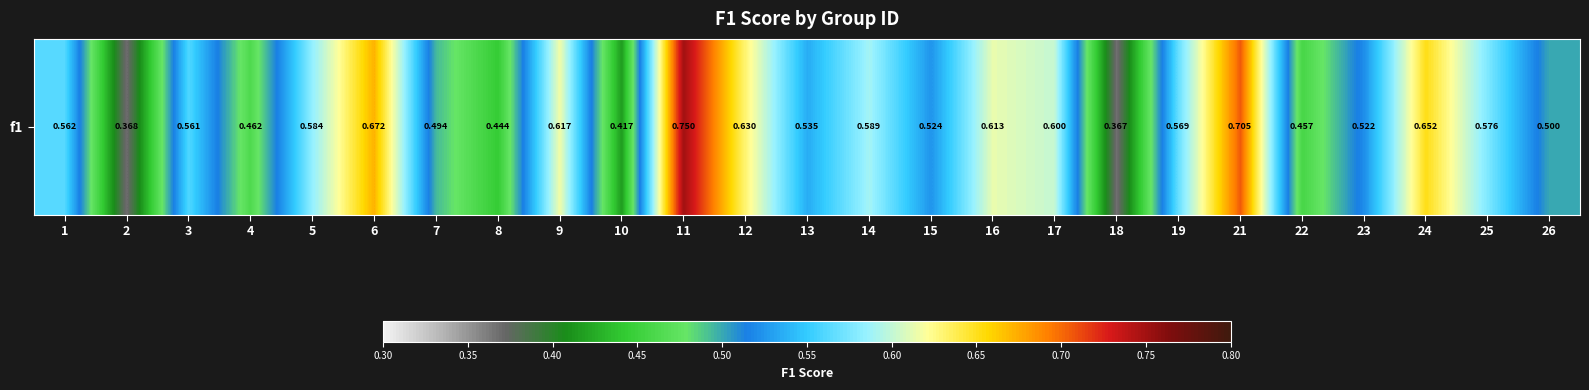

Where is the data nearest to the value 0?

18